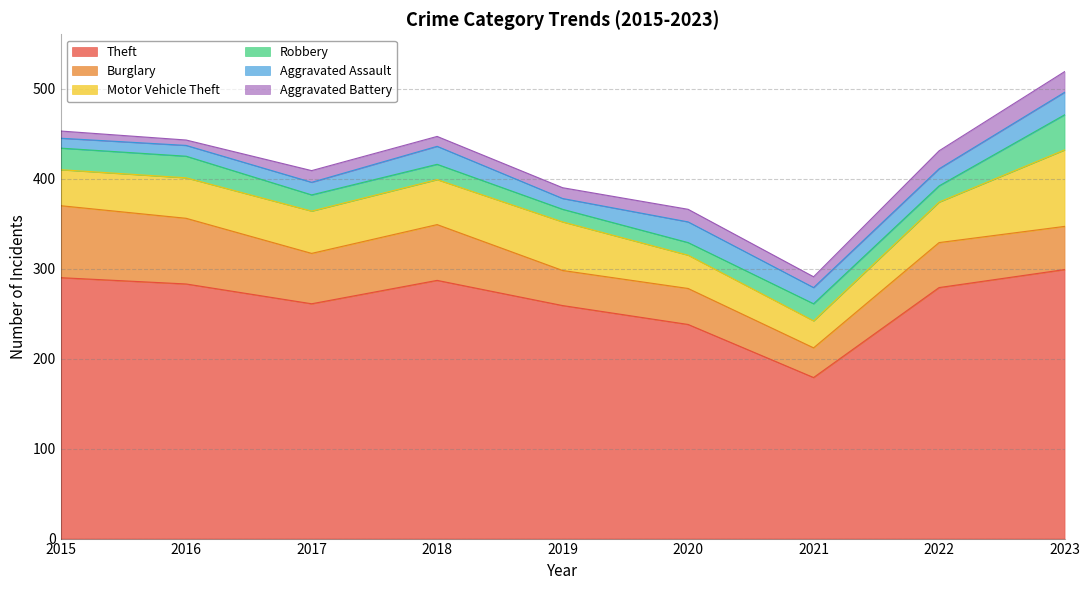

How many interior local peaks does the Robbery series have?

1